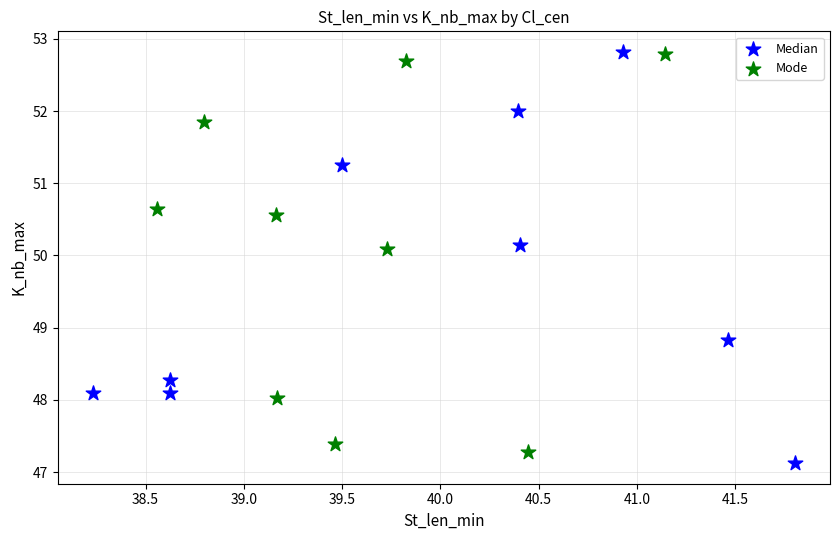

What are all the series names shown in the legend?

Median, Mode